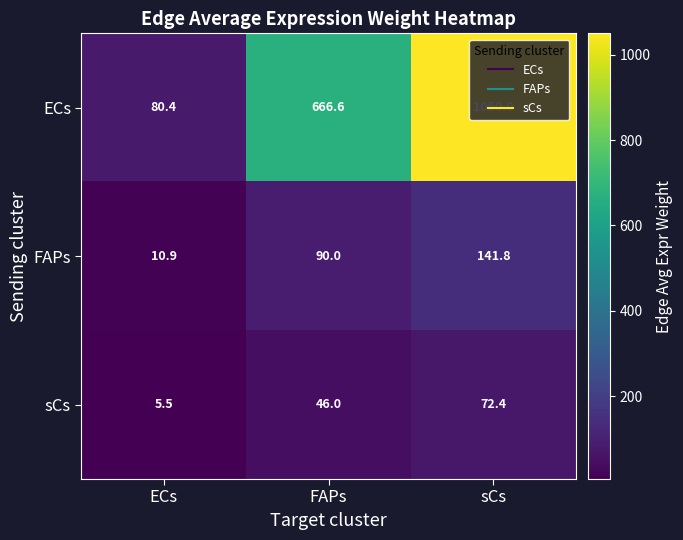

What is the smallest value displayed?

5.5